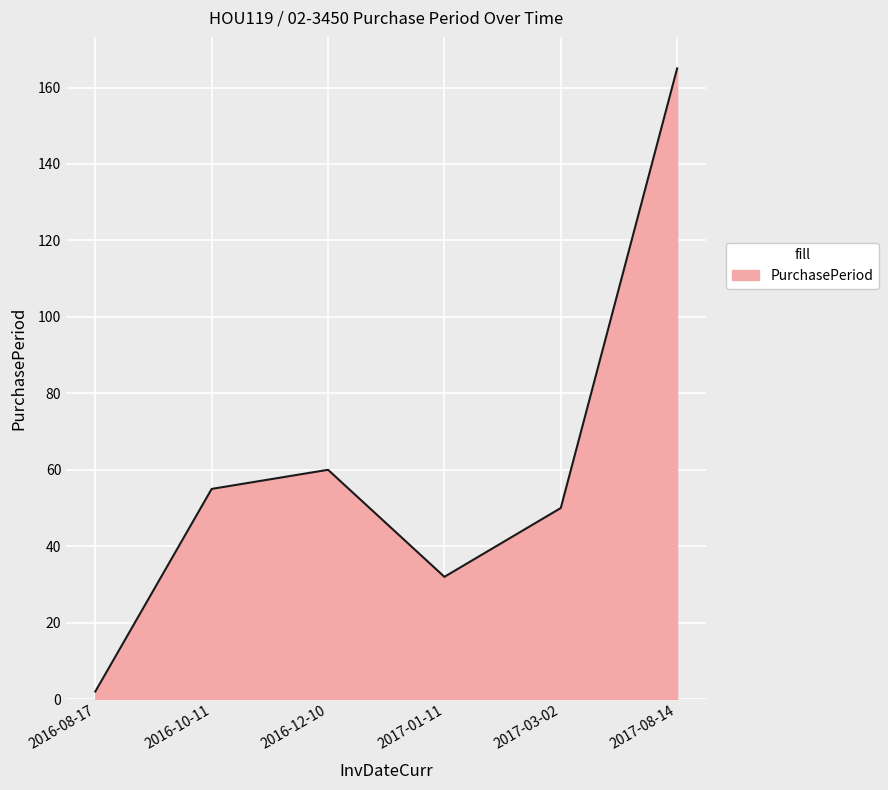

Reading left to right, what are all the values shown in this chart?

2016-08-17=2	2016-10-11=55	2016-12-10=60	2017-01-11=32	2017-03-02=50	2017-08-14=165